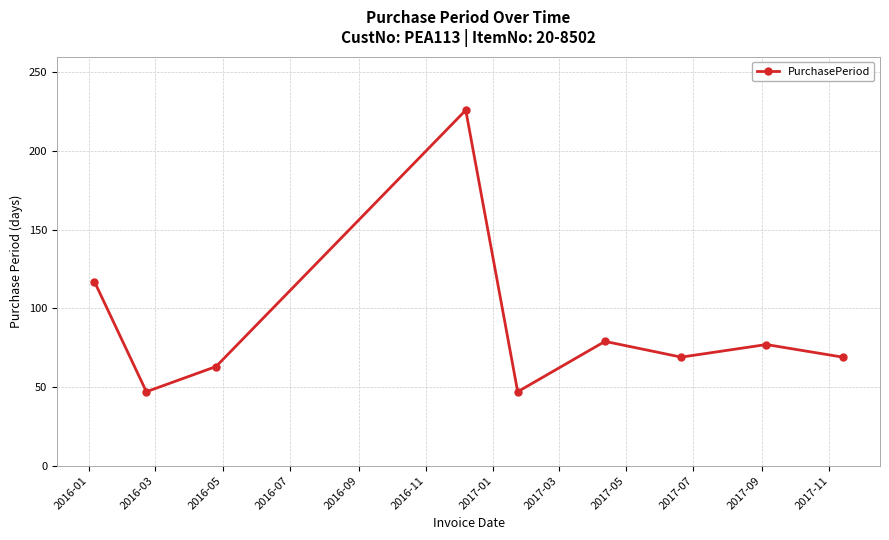

How many interior local valleys (lower than both neighbors) does the data have?

3